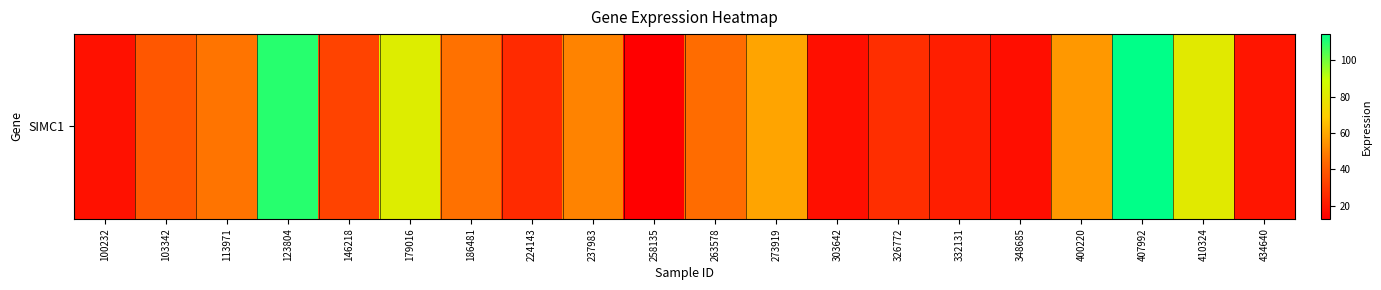

Which has a higher value, 113971 or 434640?

113971